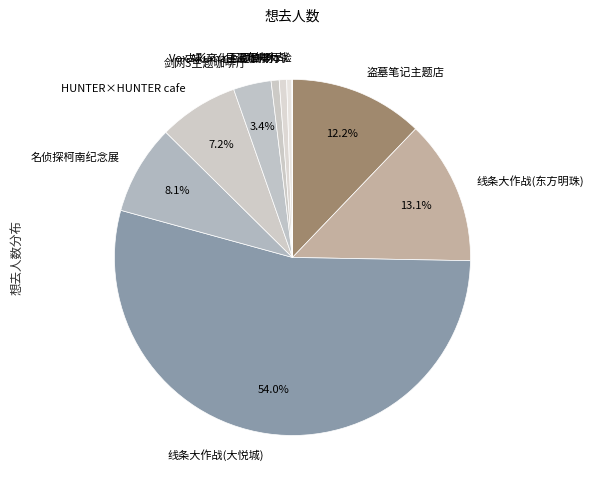

Is there any slice that represents more than half of the pie?

Yes